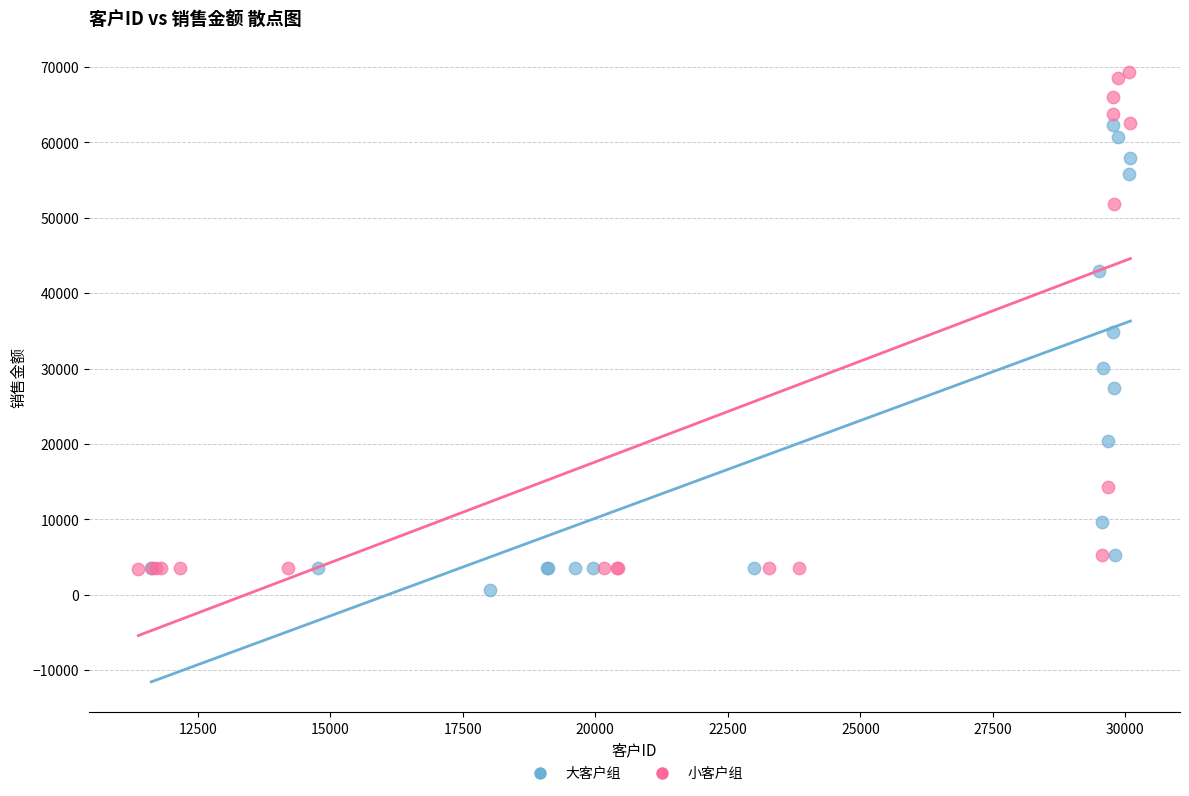

Which series reaches the maximum Y coordinate?

小客户组